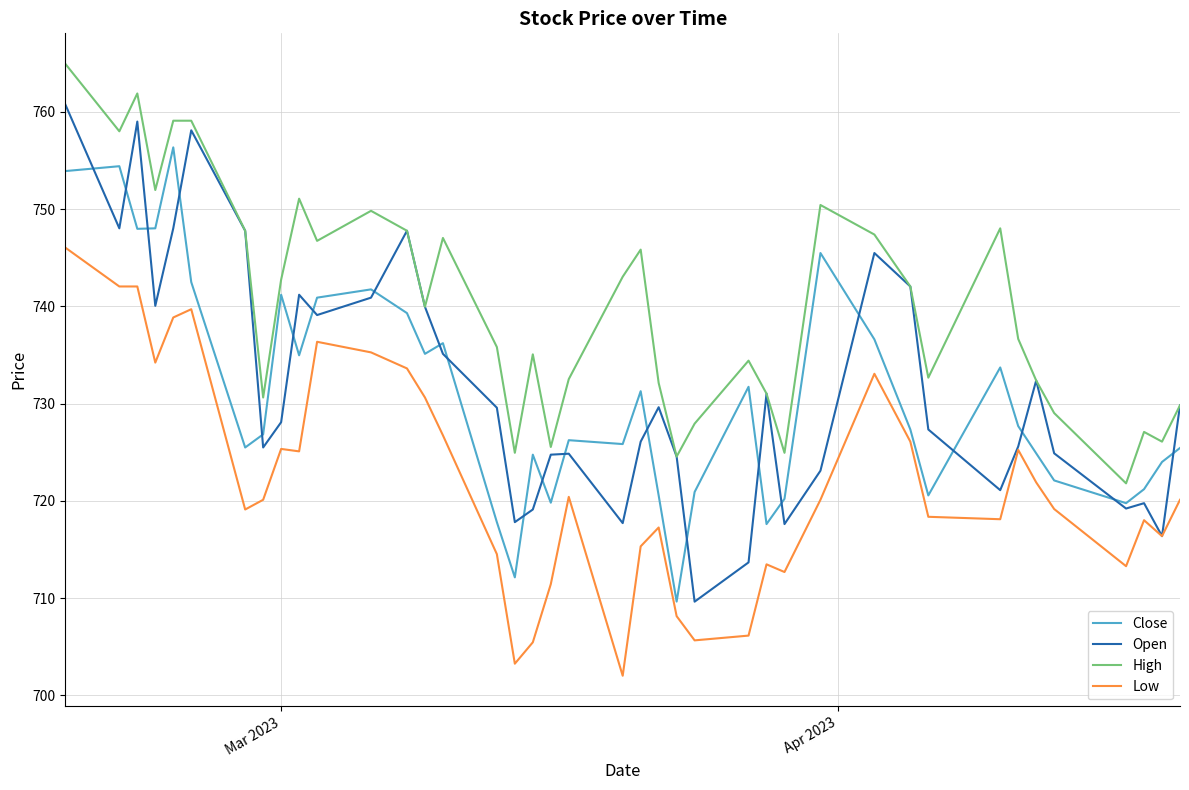

What are all the series names shown in the legend?

Close, Open, High, Low